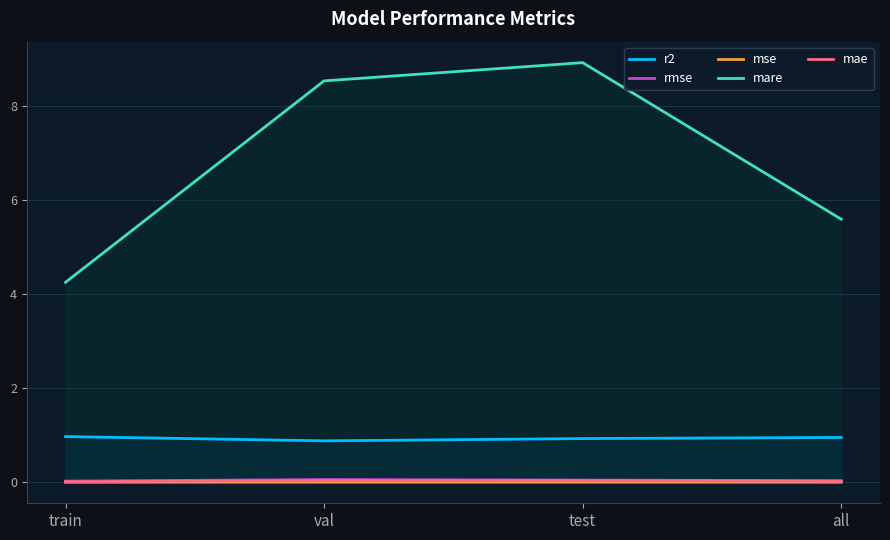

How many lines are shown in the chart?

5